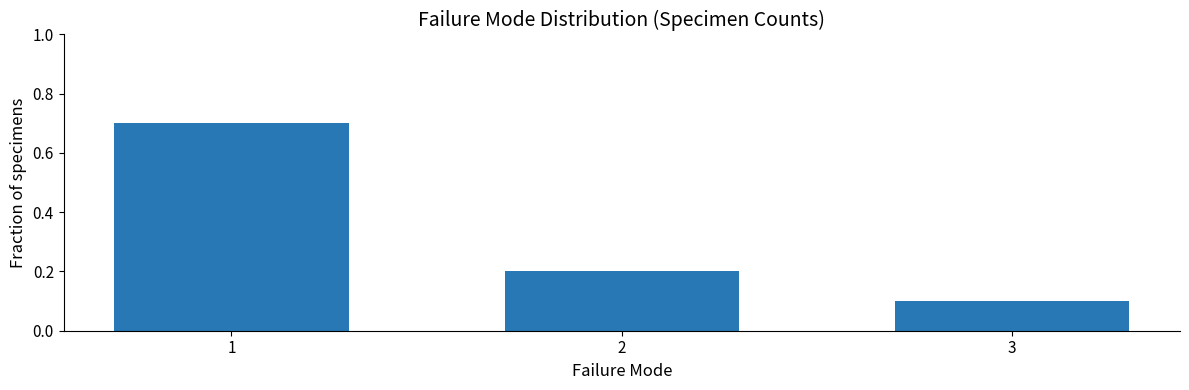

What is the maximum value shown in the chart?

0.7